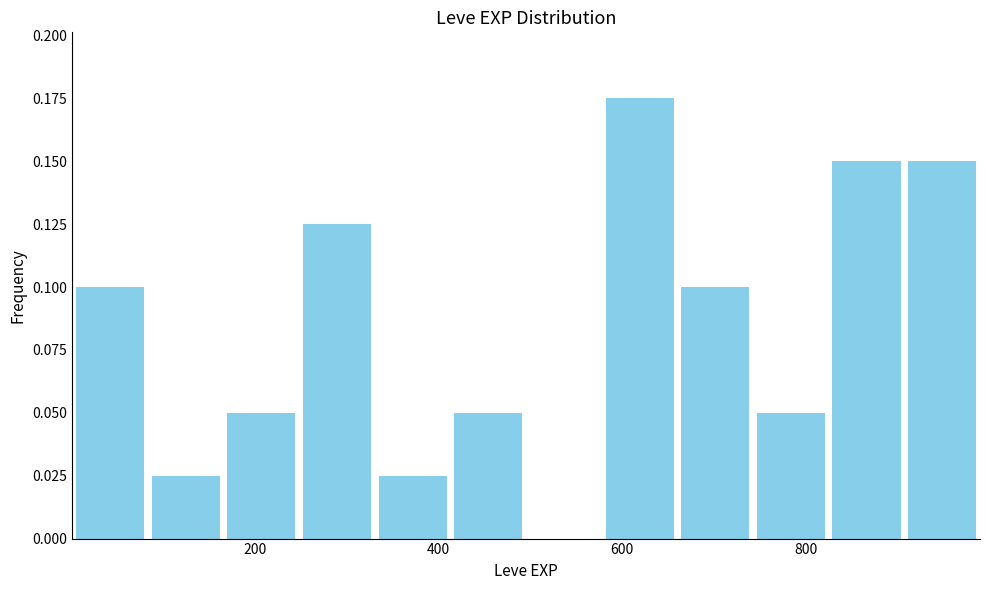

What is the height of the bar covering 660 to 740 on the x-axis? Neither the bar edges nor the heights are printed on the chart, so give them approximately, as read against the axes.

0.100